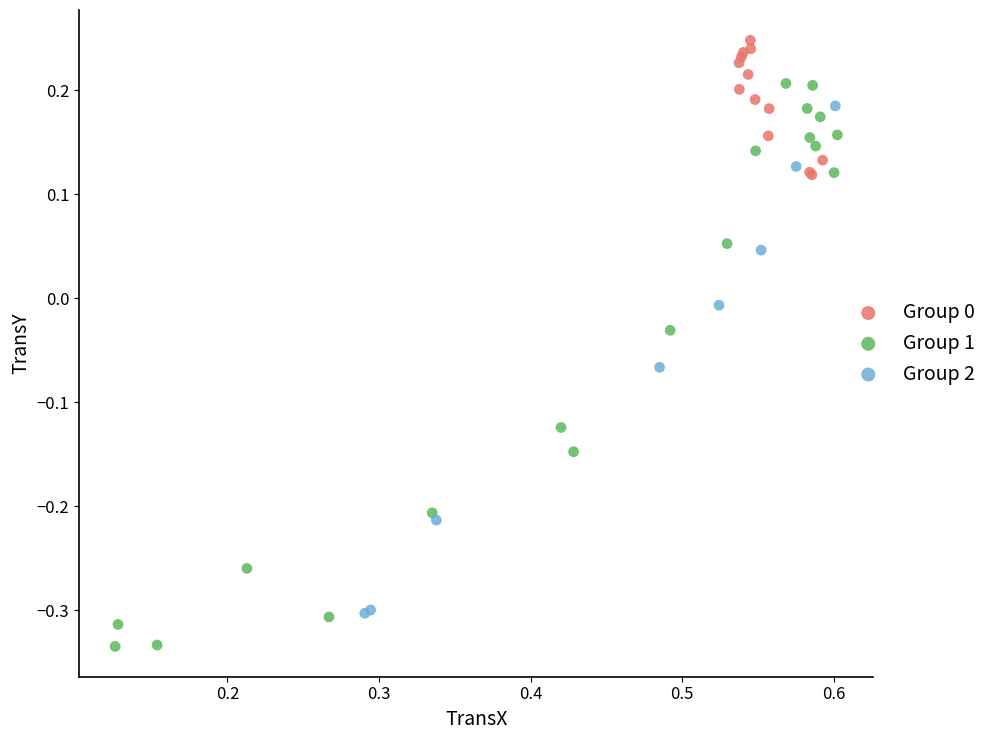

Which series contains the lowest Y value?

Group 1